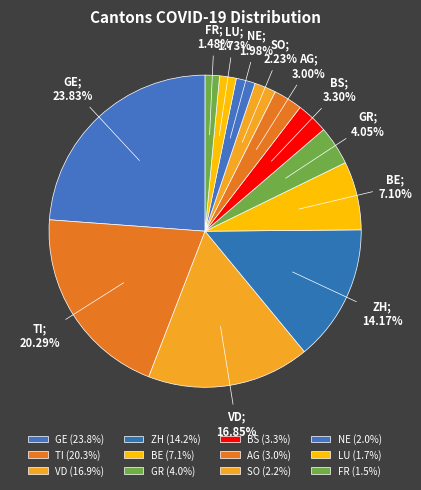

Count the number of slices in the pie.

12